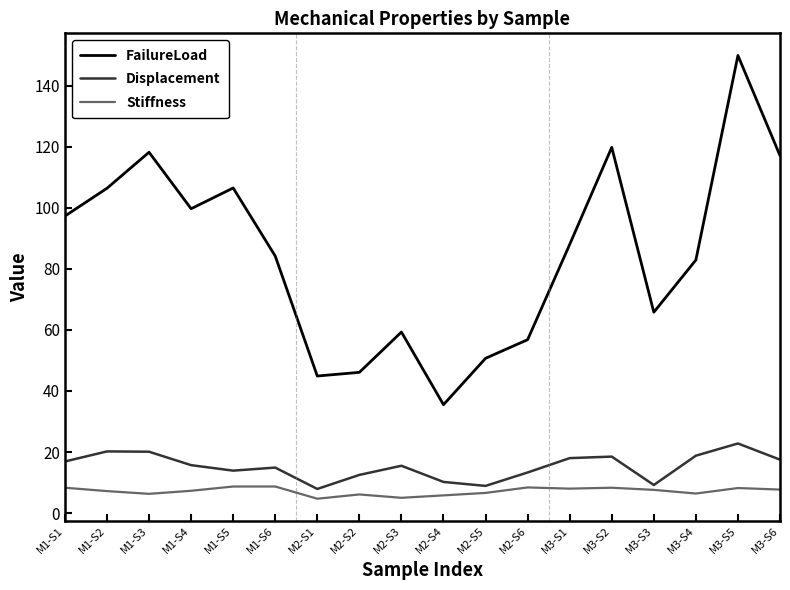

The value of FailureLoad at M1-S6 is 84.2. True or false?

True